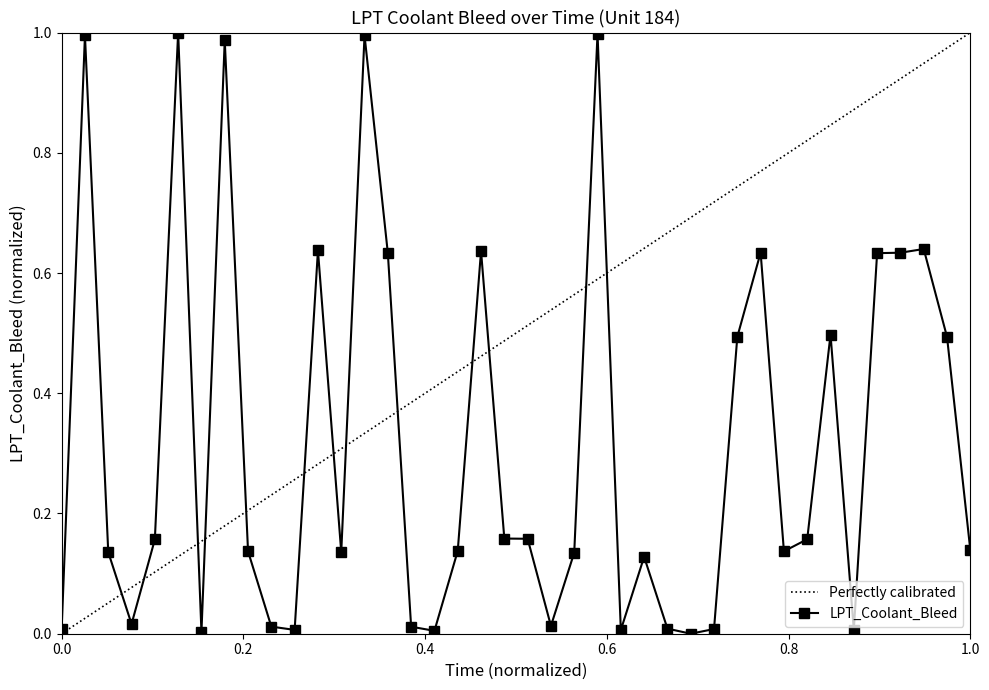

Does the chart have visible grid lines?

No